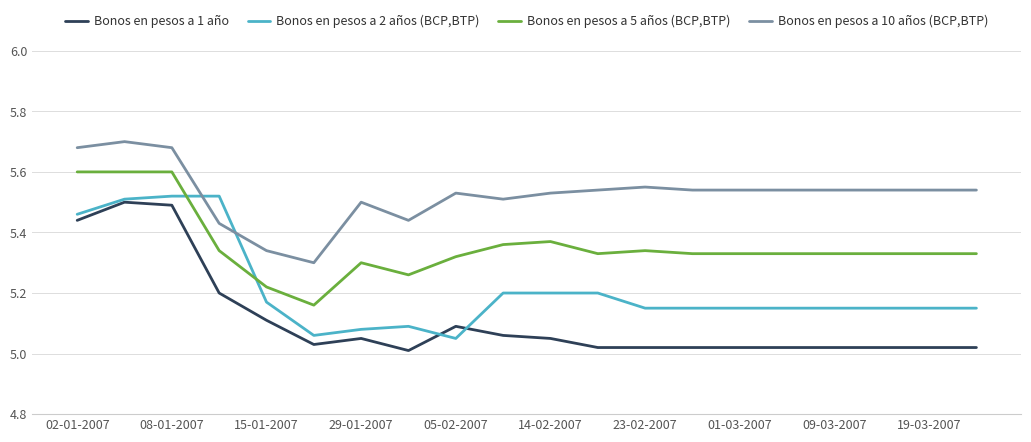

Which series has the largest total across all categories?

Bonos en pesos a 10 años (BCP,BTP)